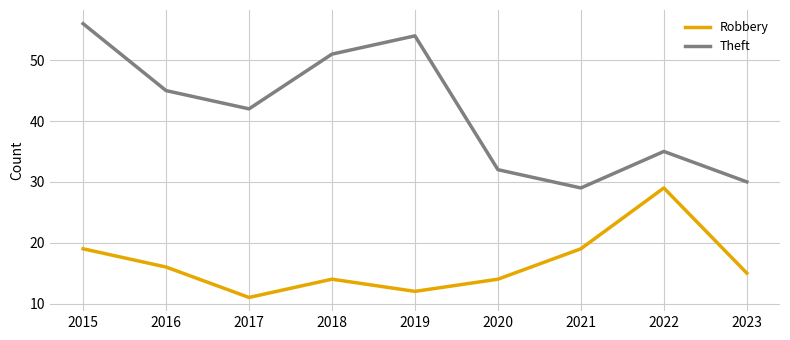

At which label does Theft reach its minimum?

2021